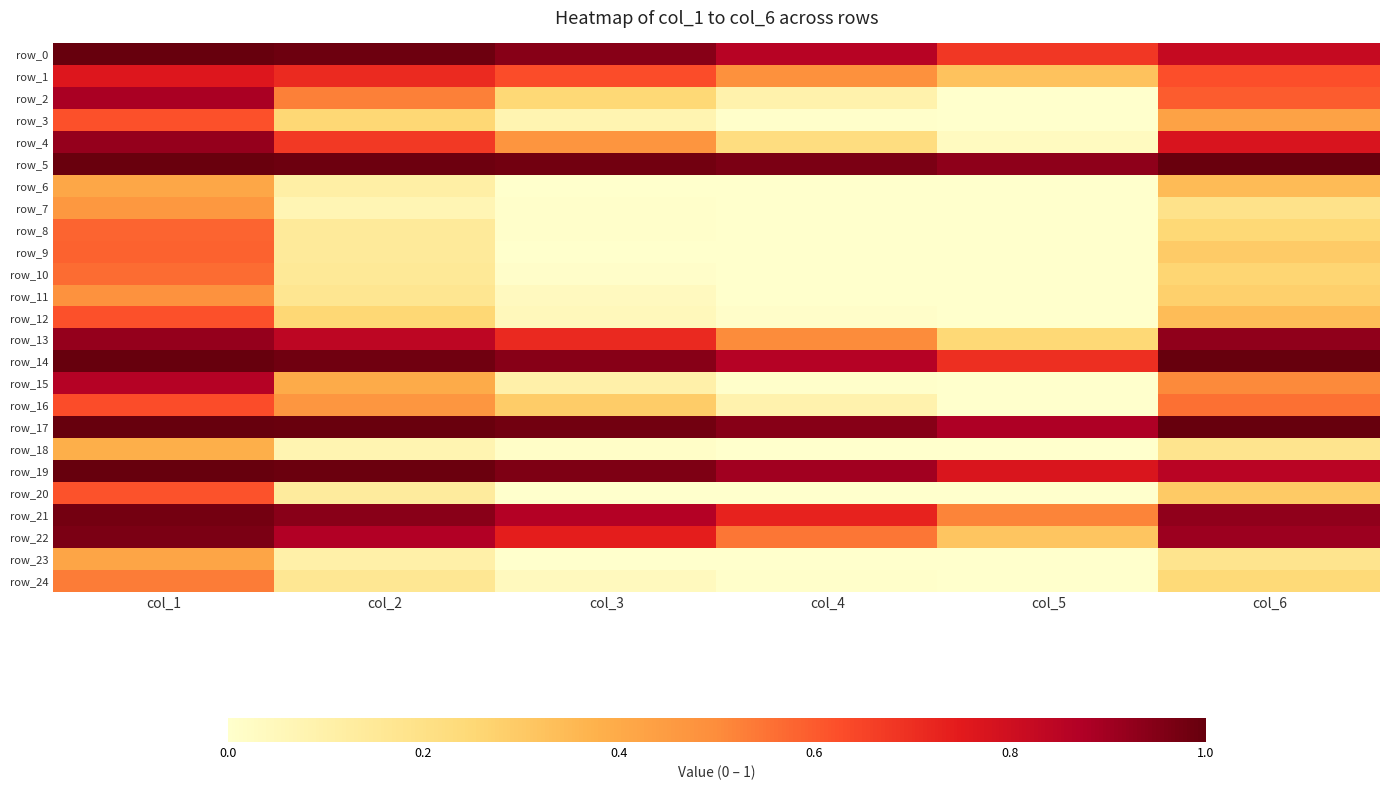

Which series has the largest total across all categories?

row_5